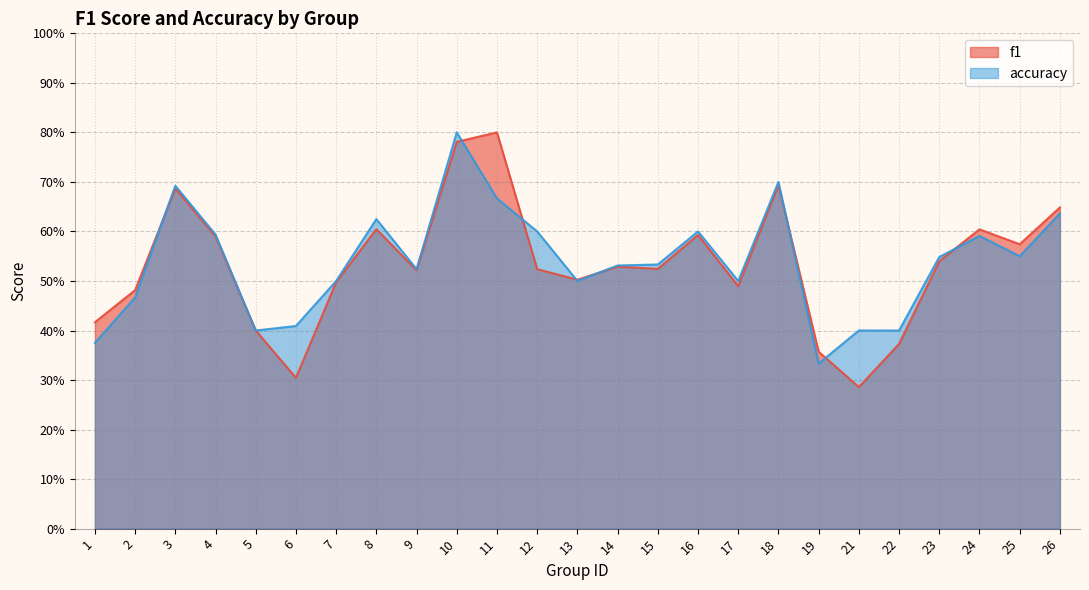

Which label corresponds to the largest value in the chart?

11